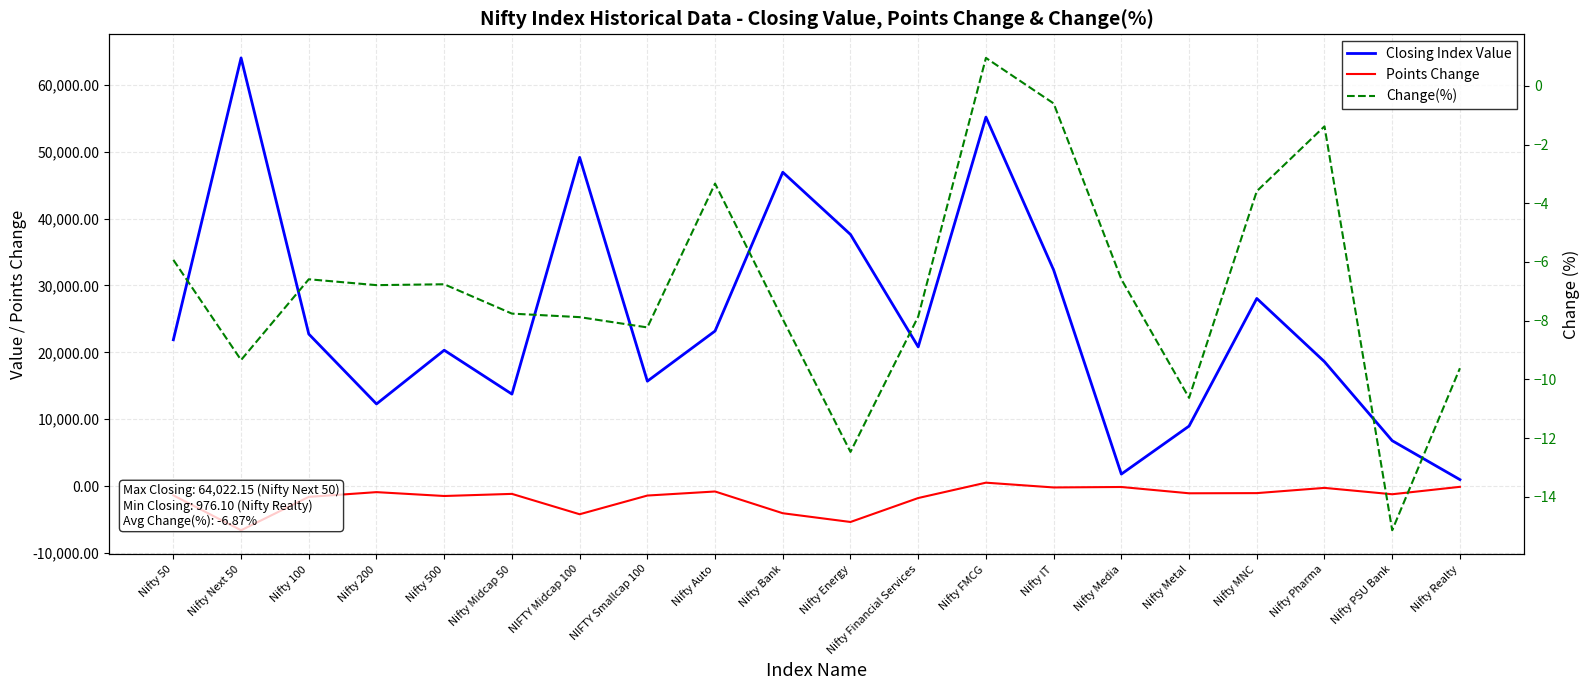

True or false: Points Change and Closing Index Value intersect in this chart.

False